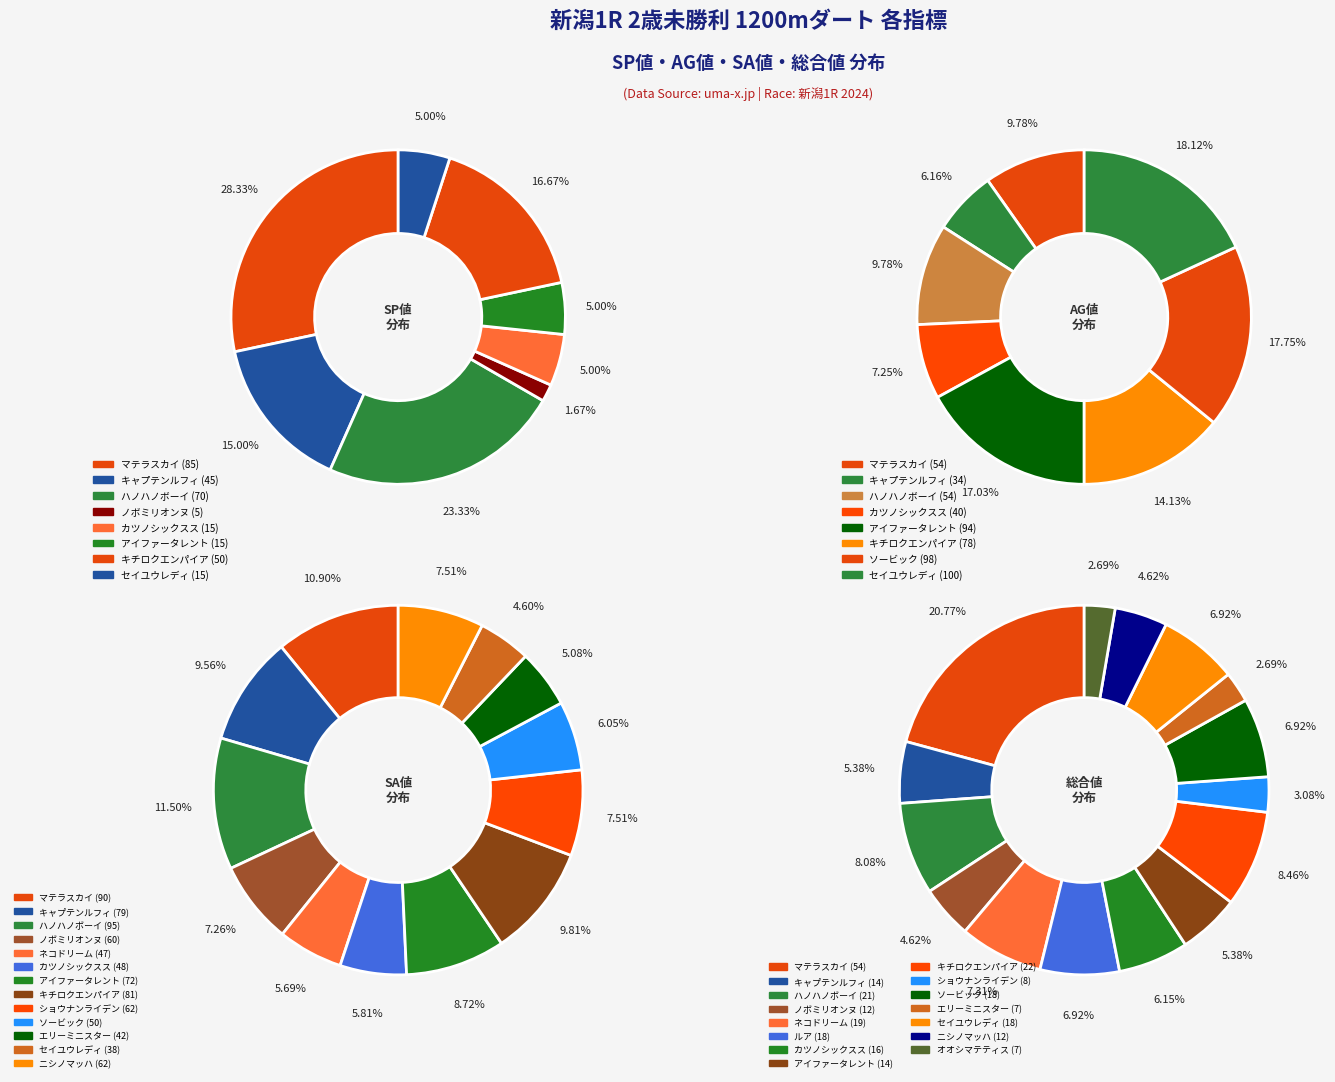

Does 11 represent more than half of the total?

No